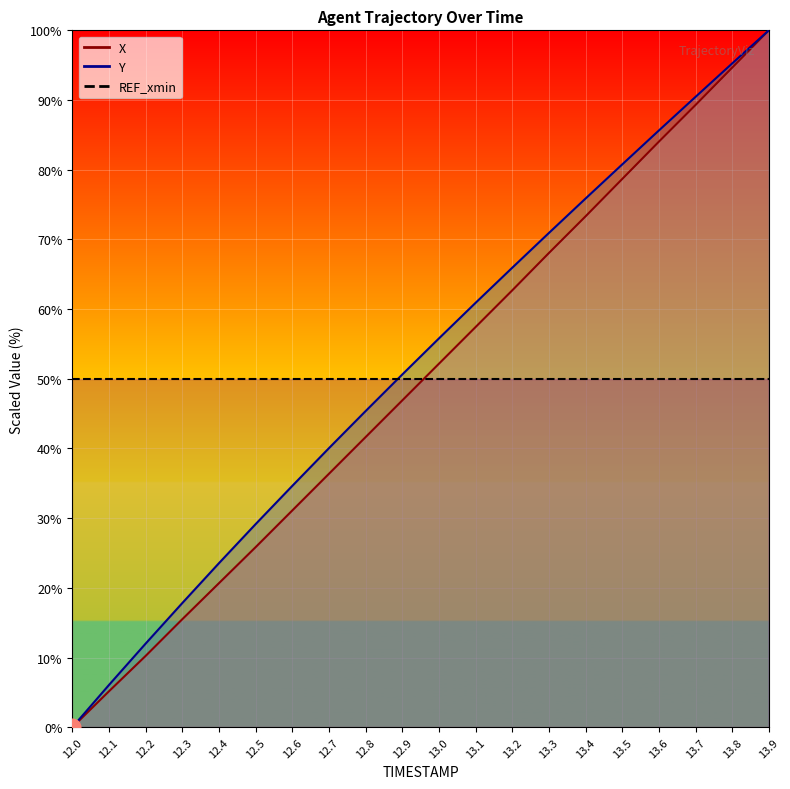

How many lines are shown in the chart?

2